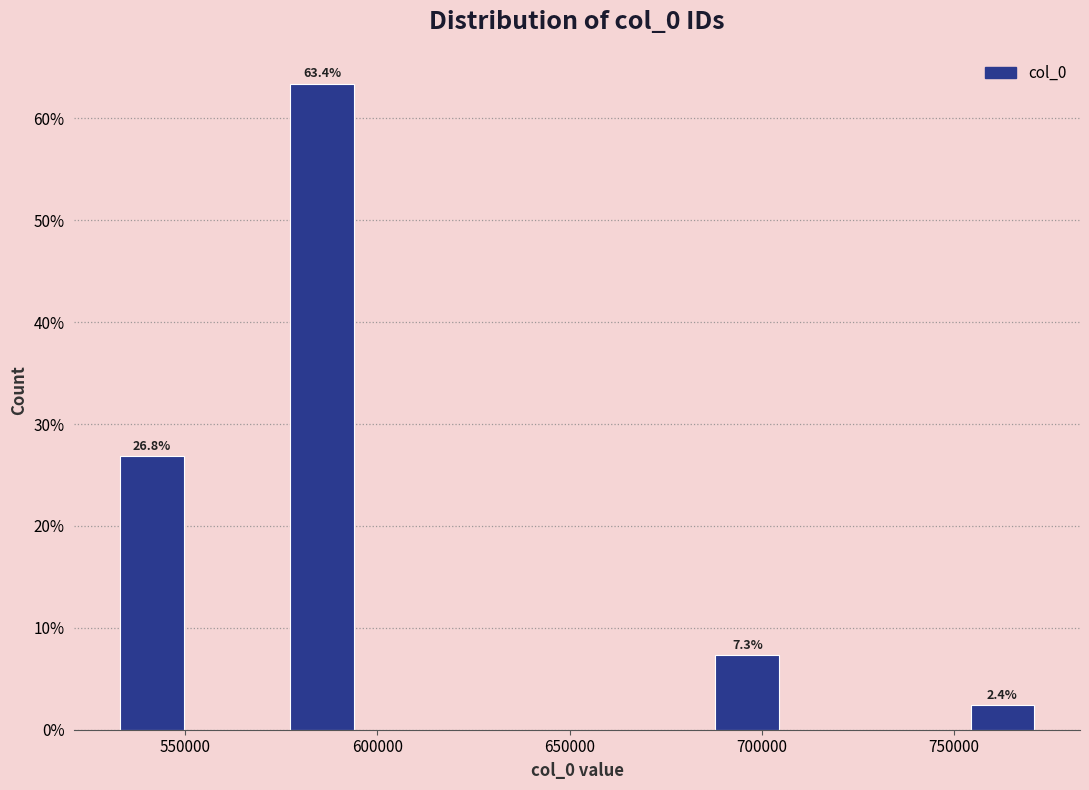

Over which range of the x-axis is the bar tallest?

575000 to 595000